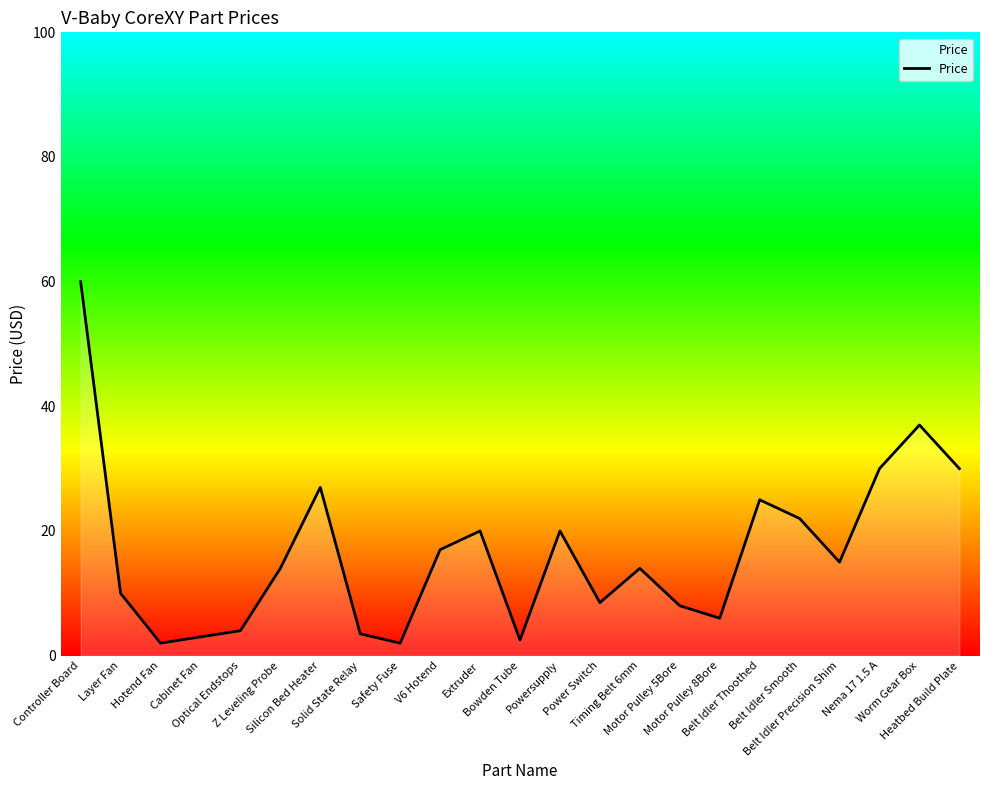

What is the maximum value shown in the chart?

60.0